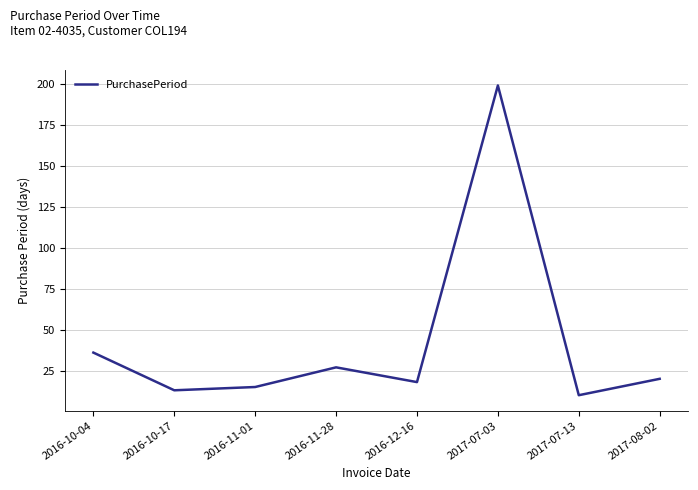

True or false: the data shows 8 at 2016-12-16.

False